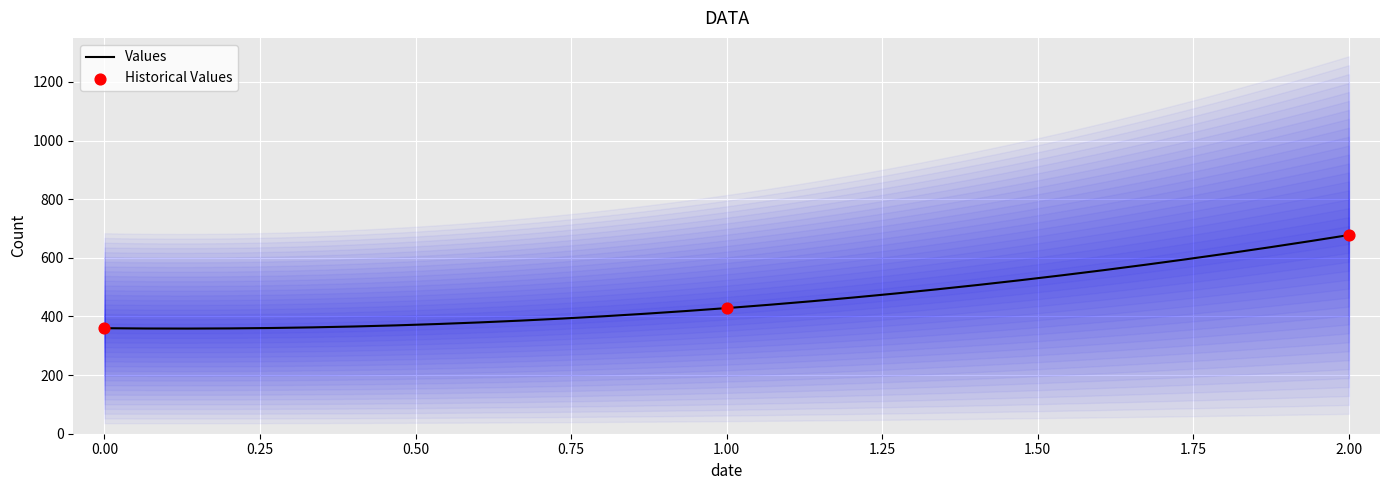

Between 1 and 0, which is larger?

1